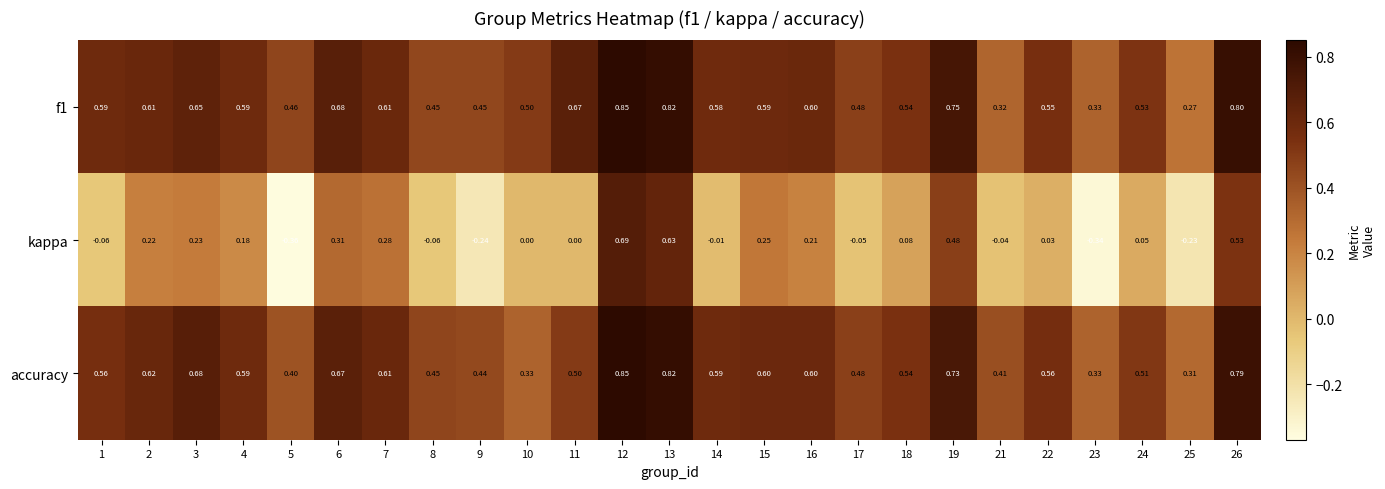

Which series has the largest range (max minus min)?

kappa